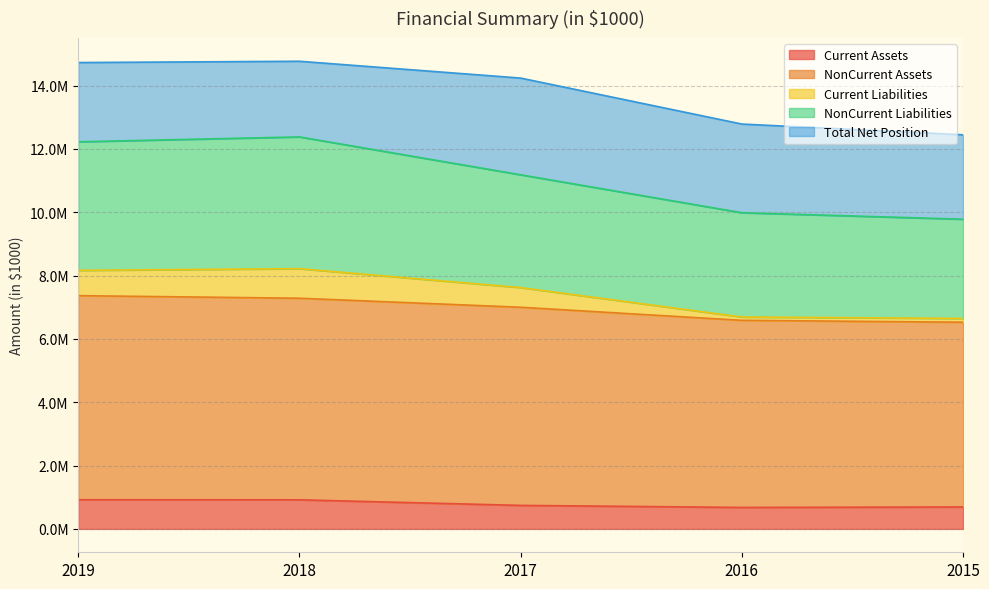

Which has a higher value, 2015 or 2017?

2017